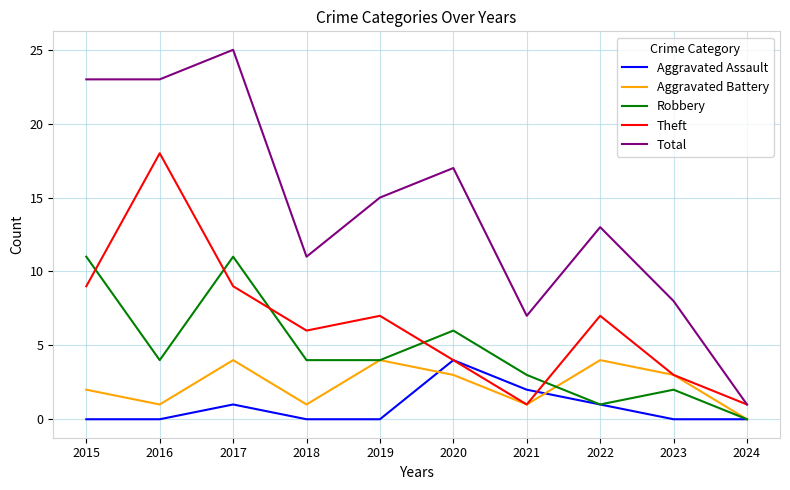

What are all the series names shown in the legend?

Aggravated Assault, Aggravated Battery, Robbery, Theft, Total